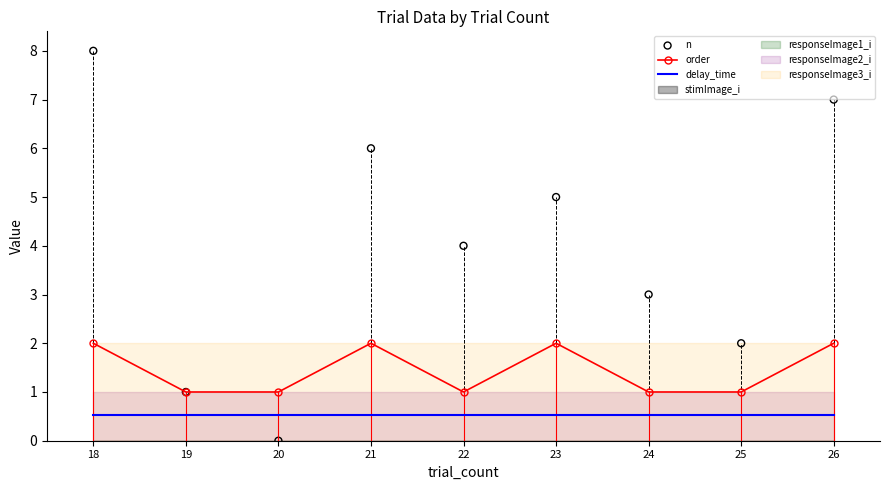

What is the highest value of the order series?

2.0